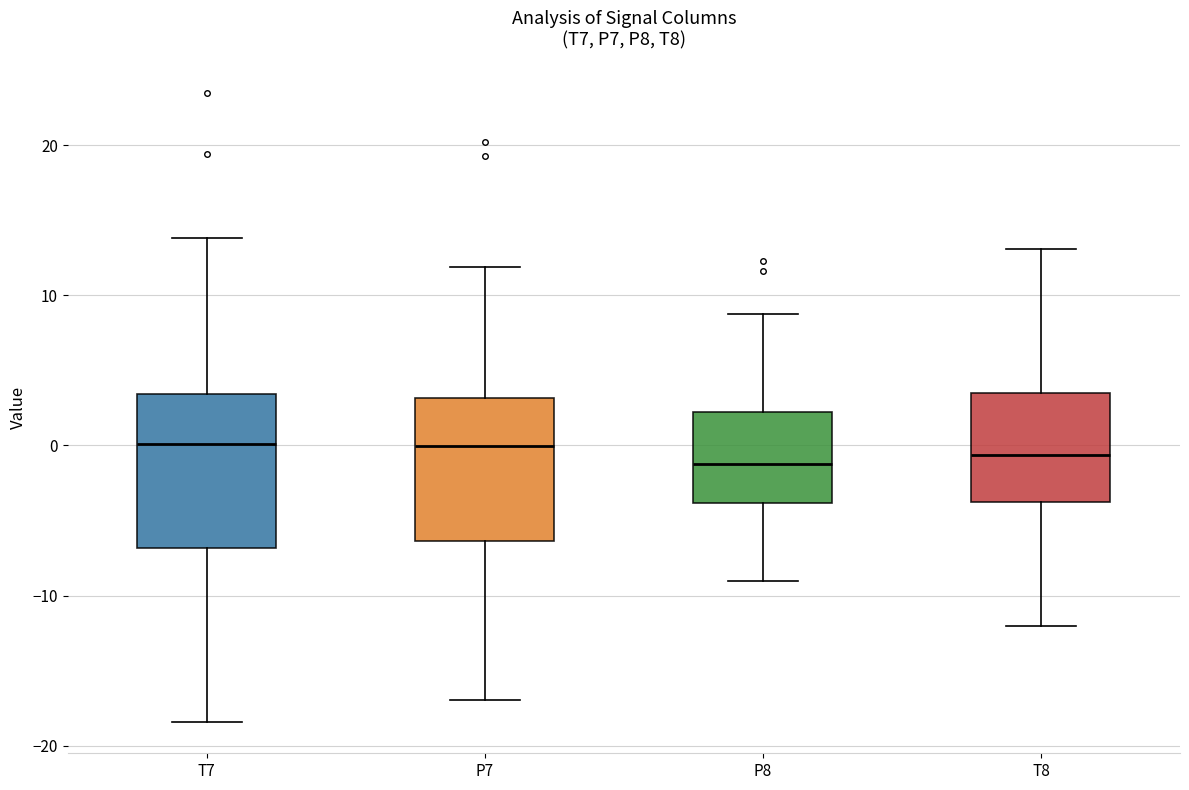

Reading left to right, transcribe this box plot: for each box, give where its median line is, the range the box spans, and where its two whiskers end, as read against the y-axis. The values are not printed on the chart, so give them approximately, as read against the axis.

T7: median 0, box -7 to 3, whiskers -18 to 14
P7: median 0, box -6 to 3, whiskers -17 to 12
P8: median -1, box -4 to 2, whiskers -9 to 9
T8: median -1, box -4 to 4, whiskers -12 to 13